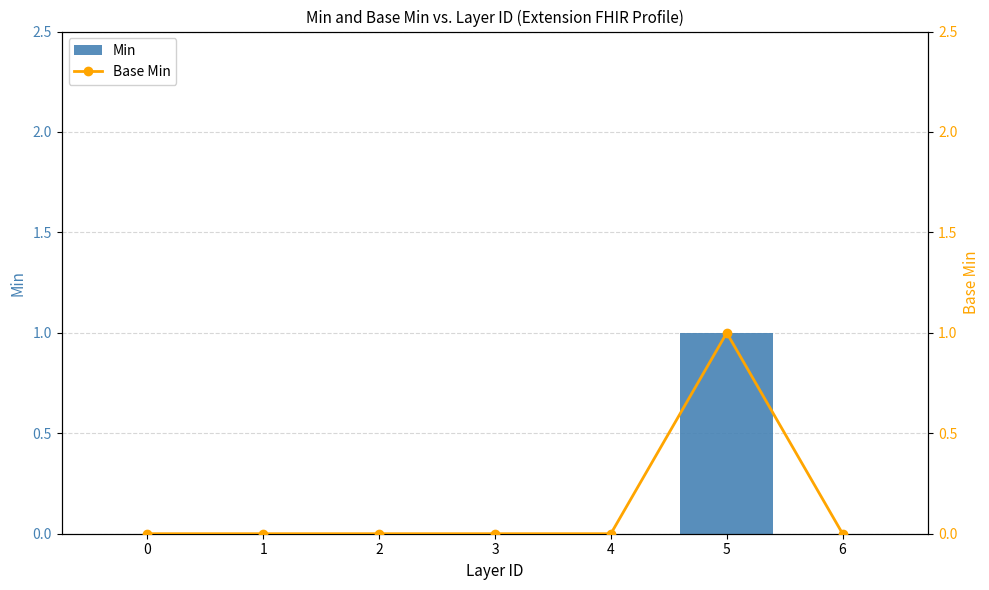

Reading left to right, transcribe all the data shown in this chart.

Min: 0	0	0	0	0	1	0
Base Min: 0	0	0	0	0	1	0